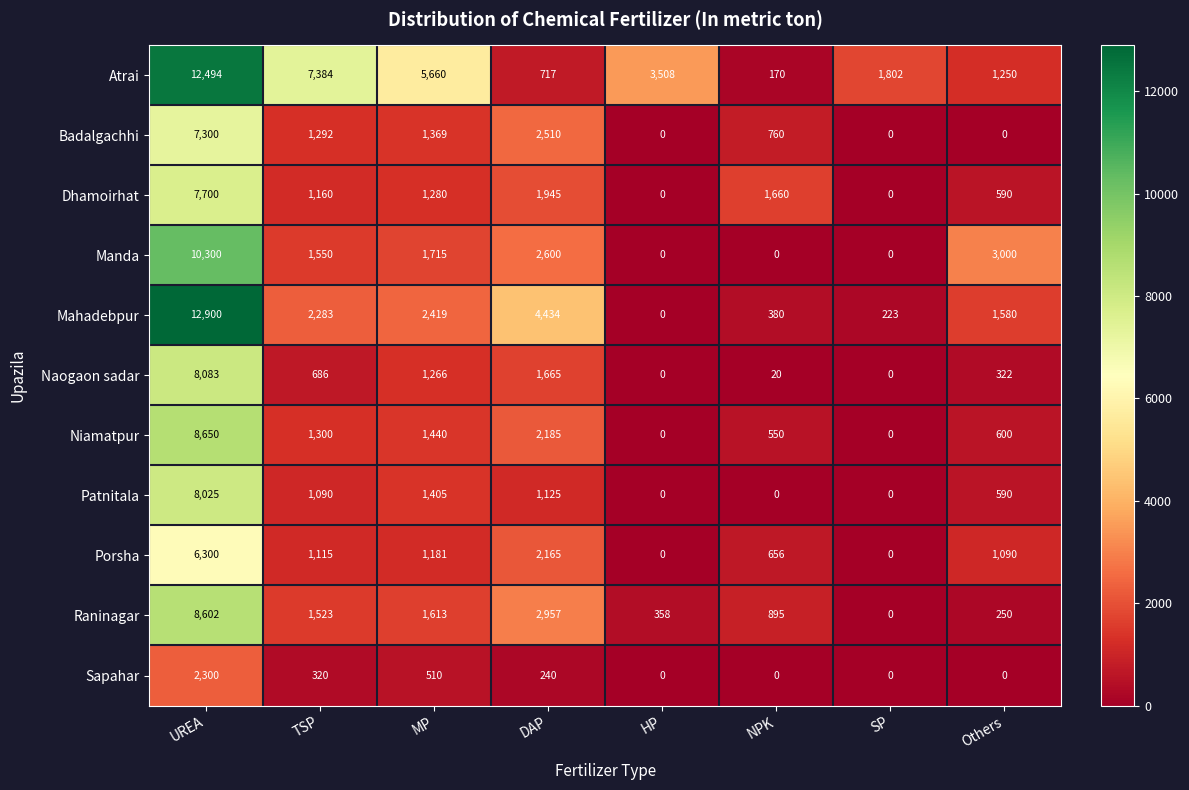

What is the sum of all Sapahar values?

3370